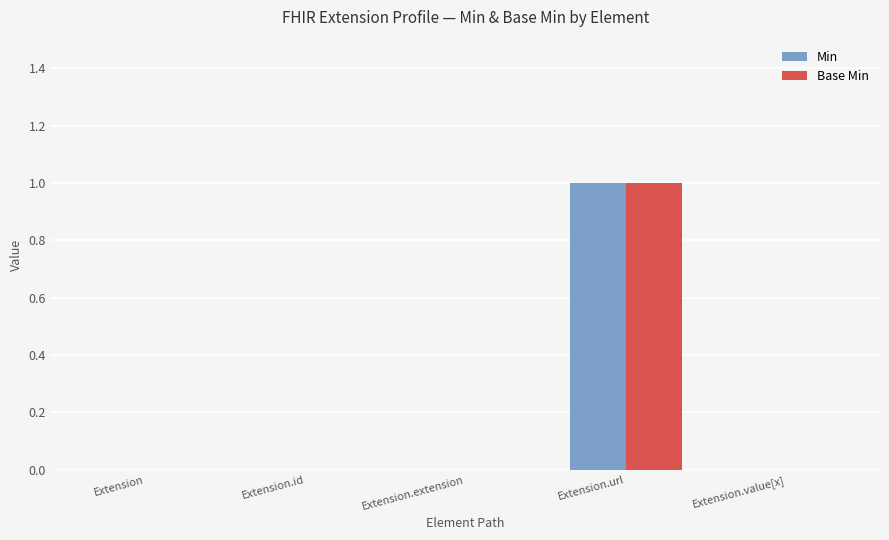

Reading left to right, what are all the values shown in this chart?

Min: 0	0	0	1	0
Base Min: 0	0	0	1	0